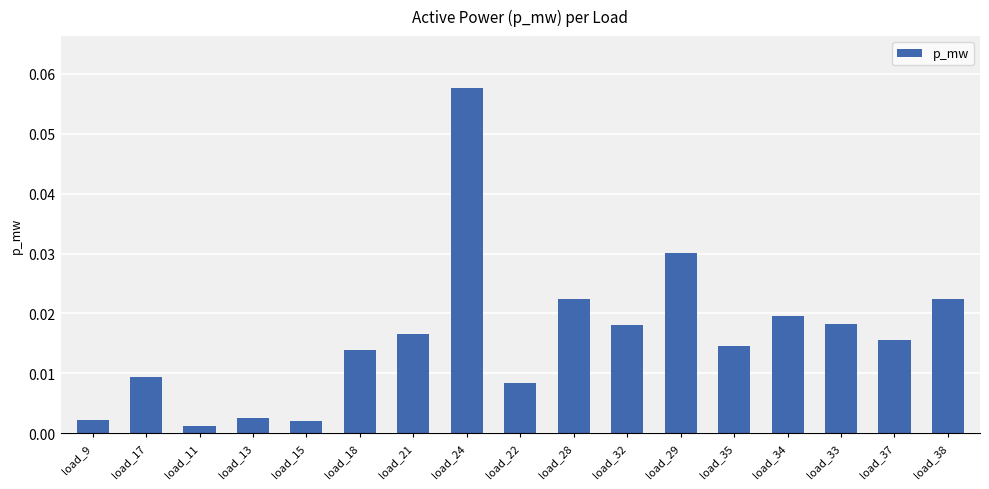

What position from the right is load_13?

14